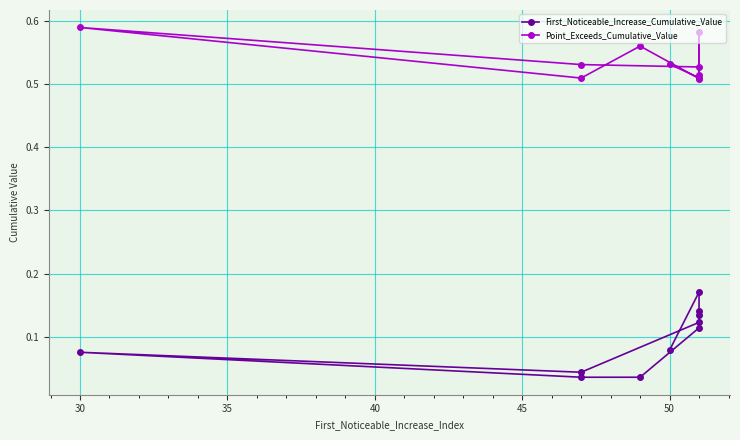

True or false: Point_Exceeds_Cumulative_Value and First_Noticeable_Increase_Cumulative_Value cross at least once.

False